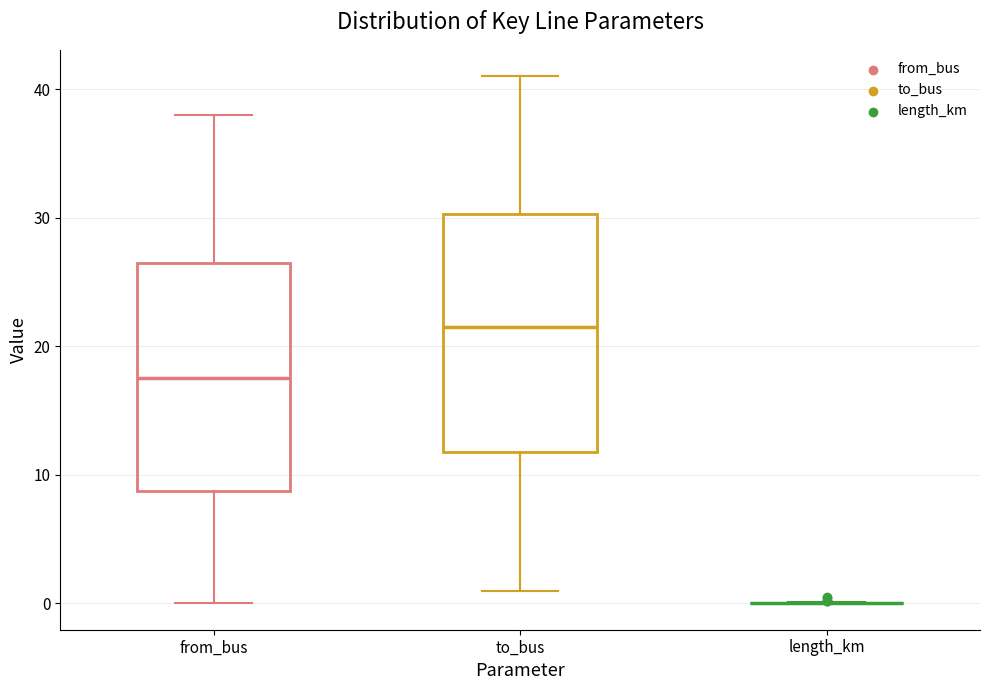

Where does the lower whisker of the box for from_bus end on the y-axis? The values are not printed on the chart, so give them approximately, as read against the axis.

0